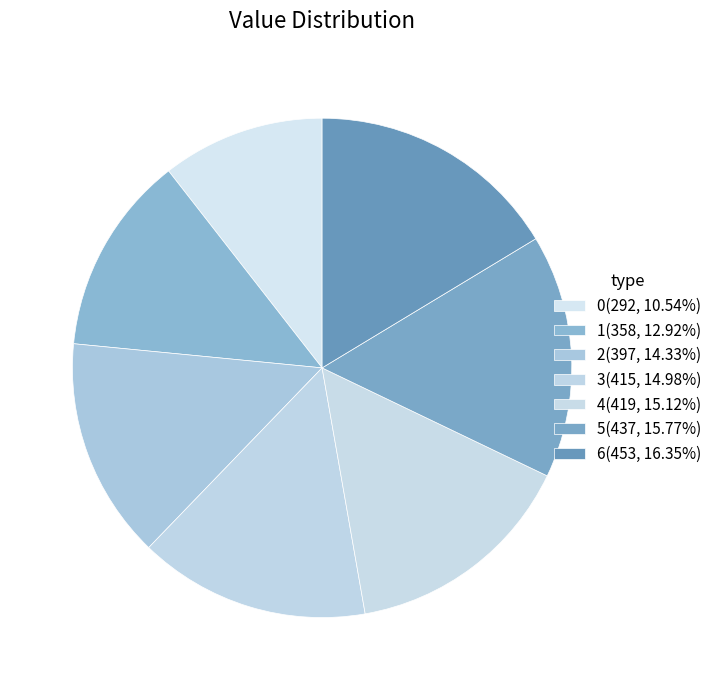

What is the largest slice in the pie chart?

6